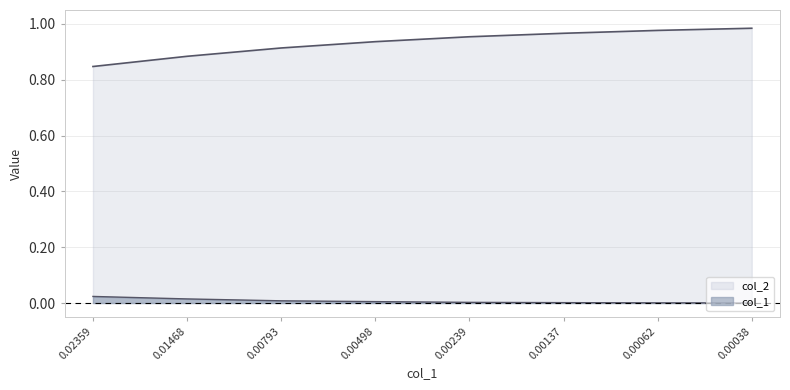

Reading left to right, extract all data points from this chart.

col_2: 0.8	0.9	0.9	0.9	1.0	1.0	1.0	1.0
col_1: 0.0	0.0	0.0	0.0	0.0	0.0	0.0	0.0